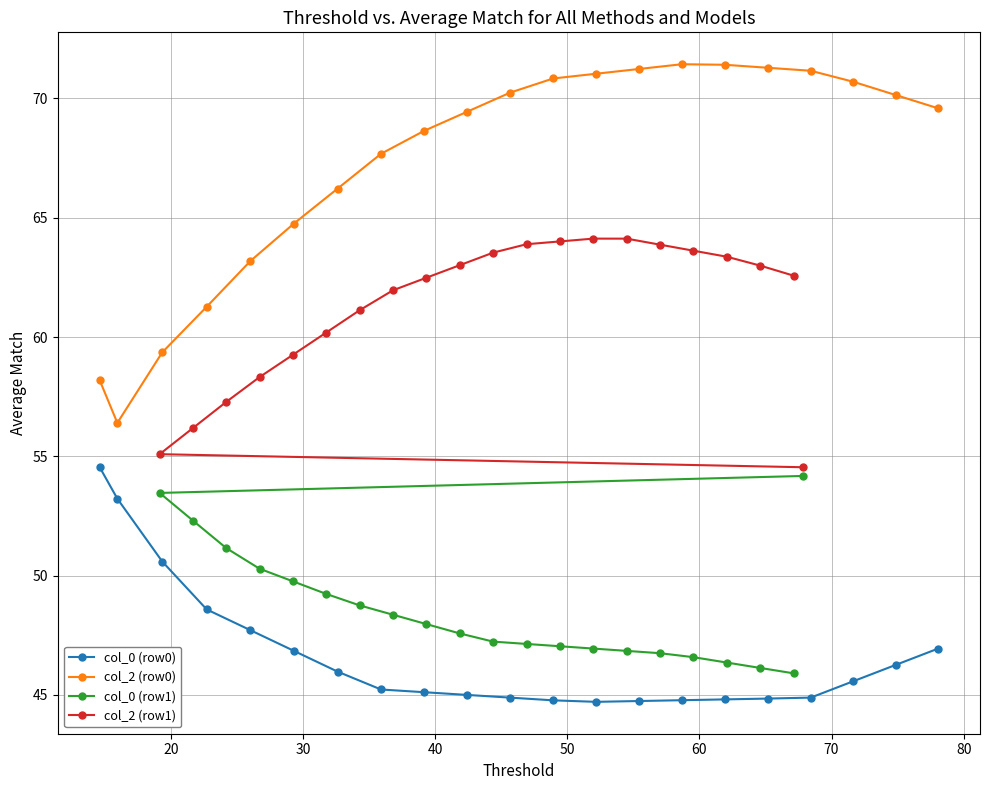

Which series has the largest total across all categories?

col_2 (row0)